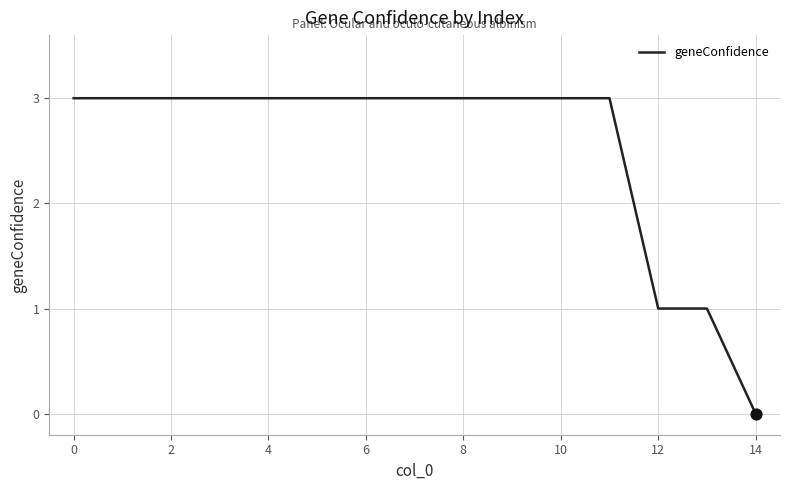

What is the difference between the maximum and minimum values?

3